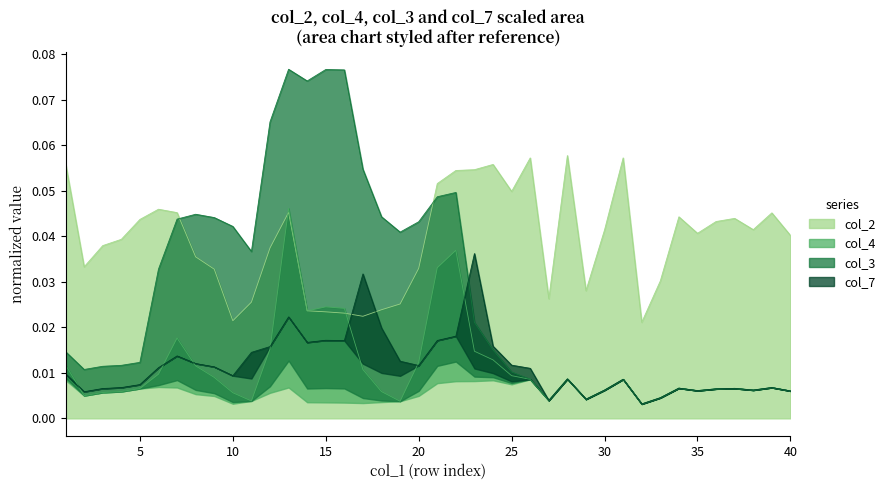

True or false: col_3 and col_4 cross at least once.

False